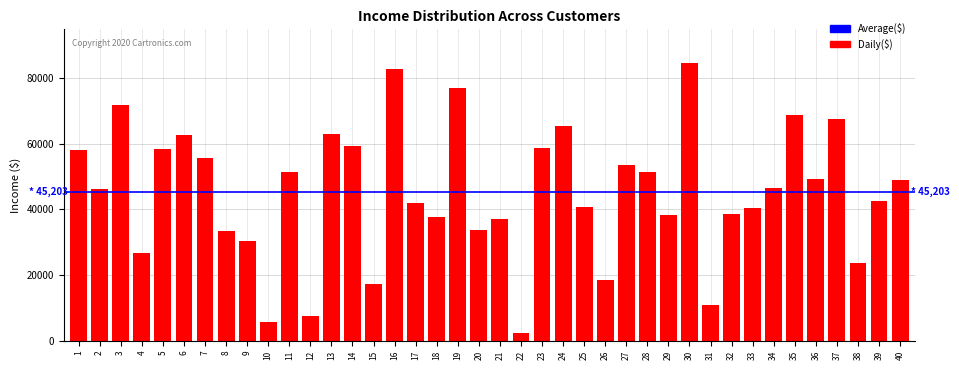

What is the value of the 31st bar from the left?

10979.0